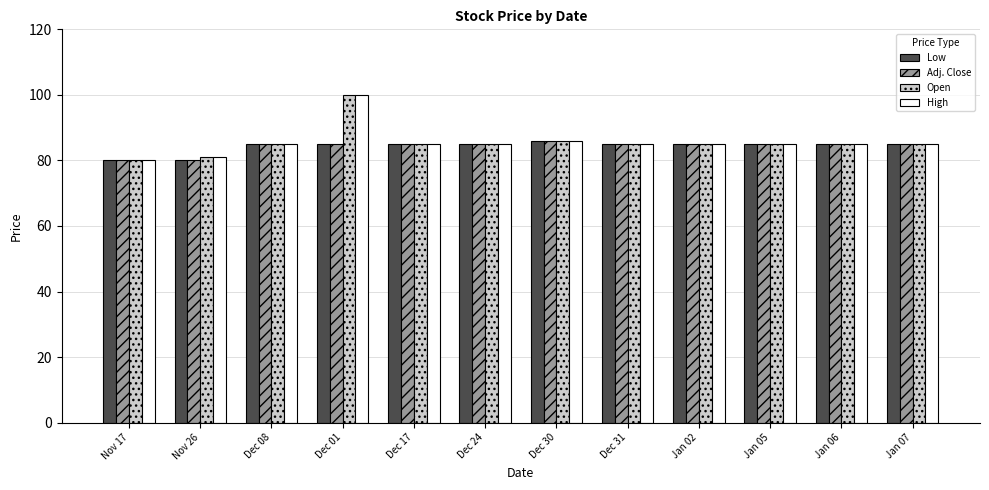

Is the value of Low at Dec 01 greater than the value of High at Nov 26?

Yes